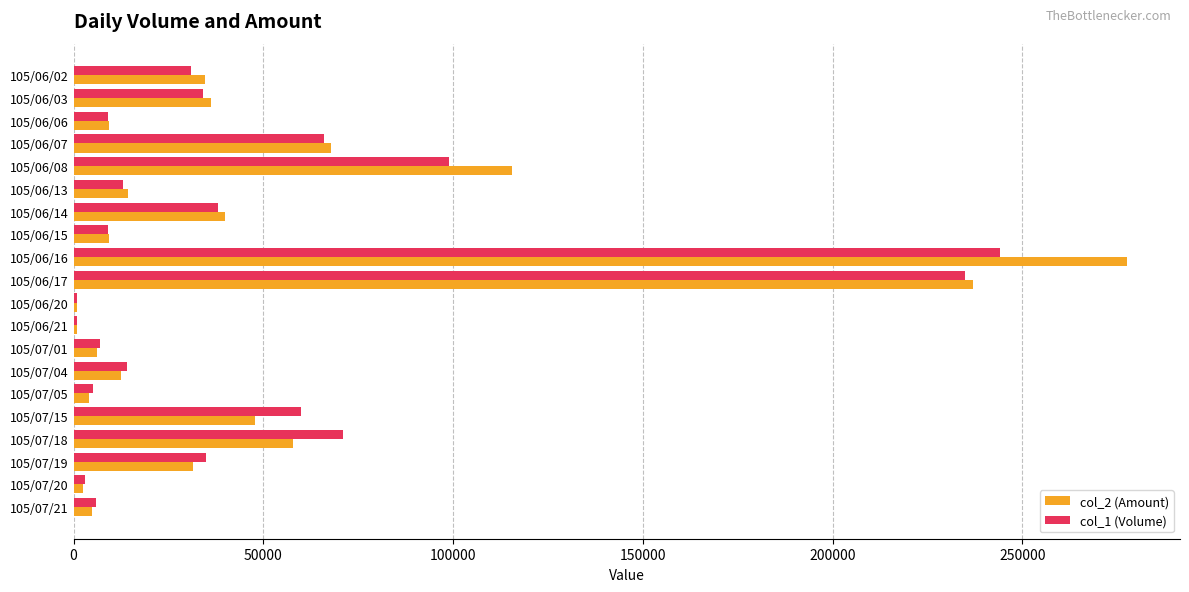

At which category is the sum across all series the highest?

105/06/16